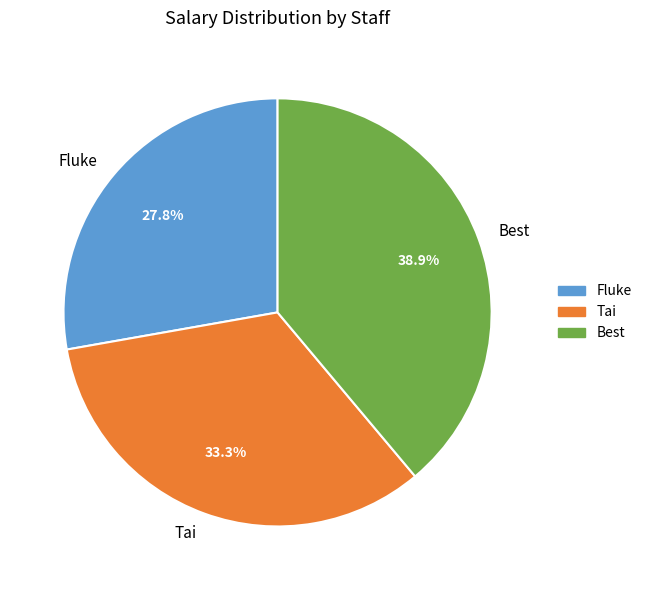

To the nearest percent, what percentage of the pie is Tai?

33%